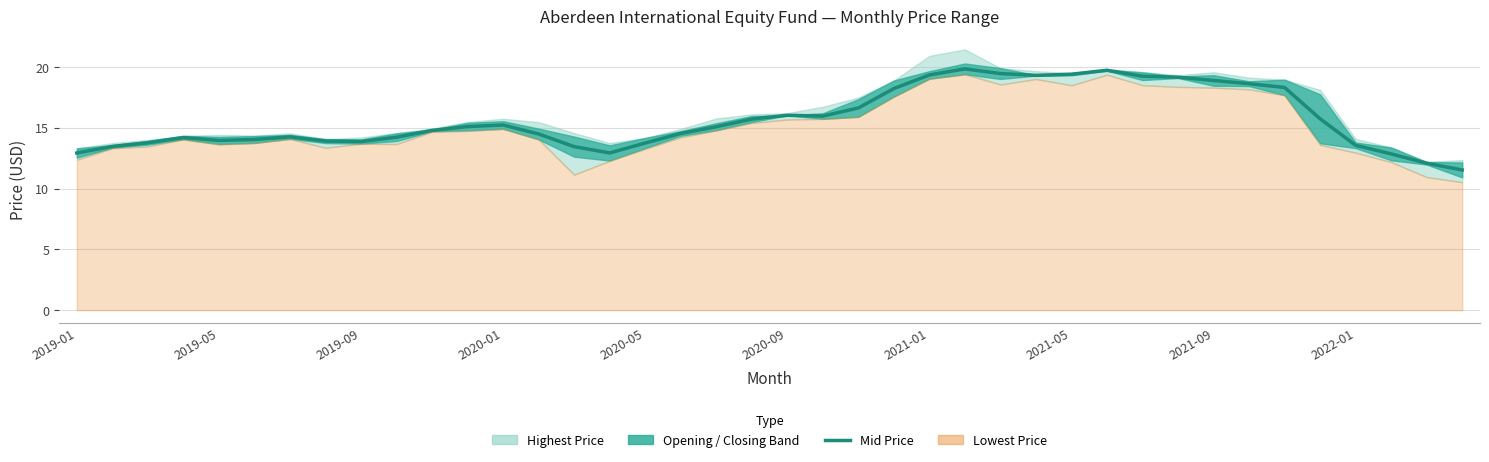

At which category does the chart reach its minimum across all series?

39